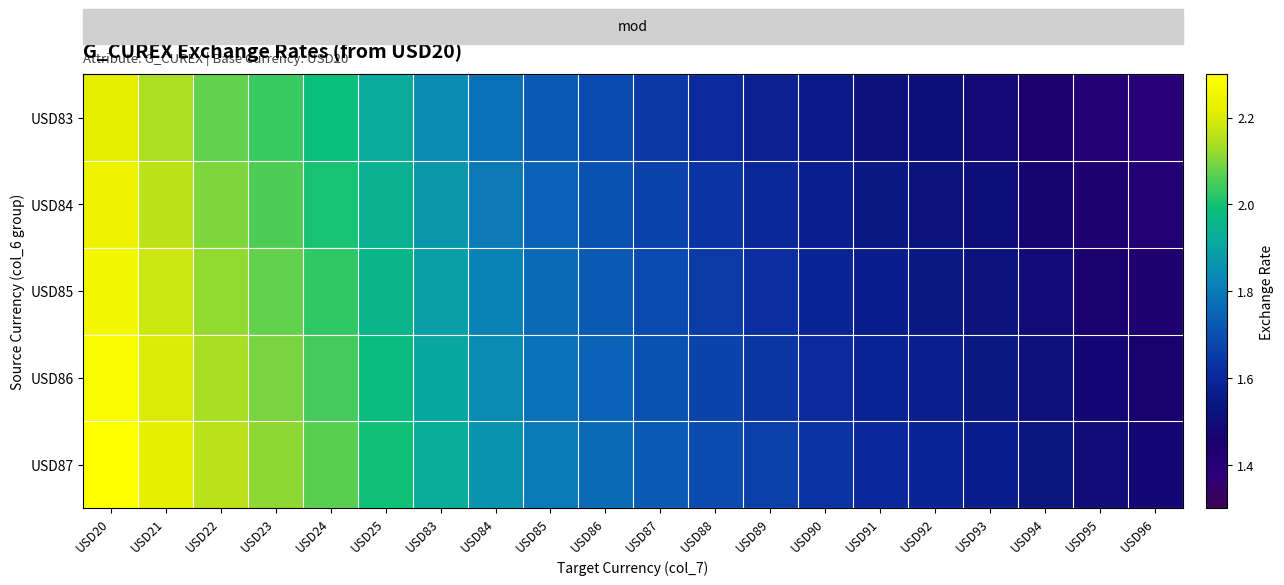

Reading left to right, list all the values displayed in this chart.

USD83: USD20=2.2	USD21=2.1	USD22=2.1	USD23=2.0	USD24=2.0	USD25=1.9	USD83=1.8	USD84=1.8	USD85=1.7	USD86=1.7	USD87=1.6	USD88=1.6	USD89=1.6	USD90=1.5	USD91=1.5	USD92=1.5	USD93=1.5	USD94=1.5	USD95=1.4	USD96=1.4
USD84: USD20=2.2	USD21=2.2	USD22=2.1	USD23=2.1	USD24=2.0	USD25=1.9	USD83=1.9	USD84=1.8	USD85=1.7	USD86=1.7	USD87=1.7	USD88=1.6	USD89=1.6	USD90=1.6	USD91=1.5	USD92=1.5	USD93=1.5	USD94=1.5	USD95=1.4	USD96=1.4
USD85: USD20=2.3	USD21=2.2	USD22=2.1	USD23=2.1	USD24=2.0	USD25=2.0	USD83=1.9	USD84=1.8	USD85=1.8	USD86=1.7	USD87=1.7	USD88=1.7	USD89=1.6	USD90=1.6	USD91=1.6	USD92=1.5	USD93=1.5	USD94=1.5	USD95=1.5	USD96=1.4
USD86: USD20=2.3	USD21=2.2	USD22=2.1	USD23=2.1	USD24=2.0	USD25=2.0	USD83=1.9	USD84=1.8	USD85=1.8	USD86=1.7	USD87=1.7	USD88=1.7	USD89=1.6	USD90=1.6	USD91=1.6	USD92=1.6	USD93=1.5	USD94=1.5	USD95=1.5	USD96=1.5
USD87: USD20=2.3	USD21=2.2	USD22=2.2	USD23=2.1	USD24=2.1	USD25=2.0	USD83=1.9	USD84=1.9	USD85=1.8	USD86=1.8	USD87=1.7	USD88=1.7	USD89=1.7	USD90=1.6	USD91=1.6	USD92=1.6	USD93=1.6	USD94=1.5	USD95=1.5	USD96=1.5